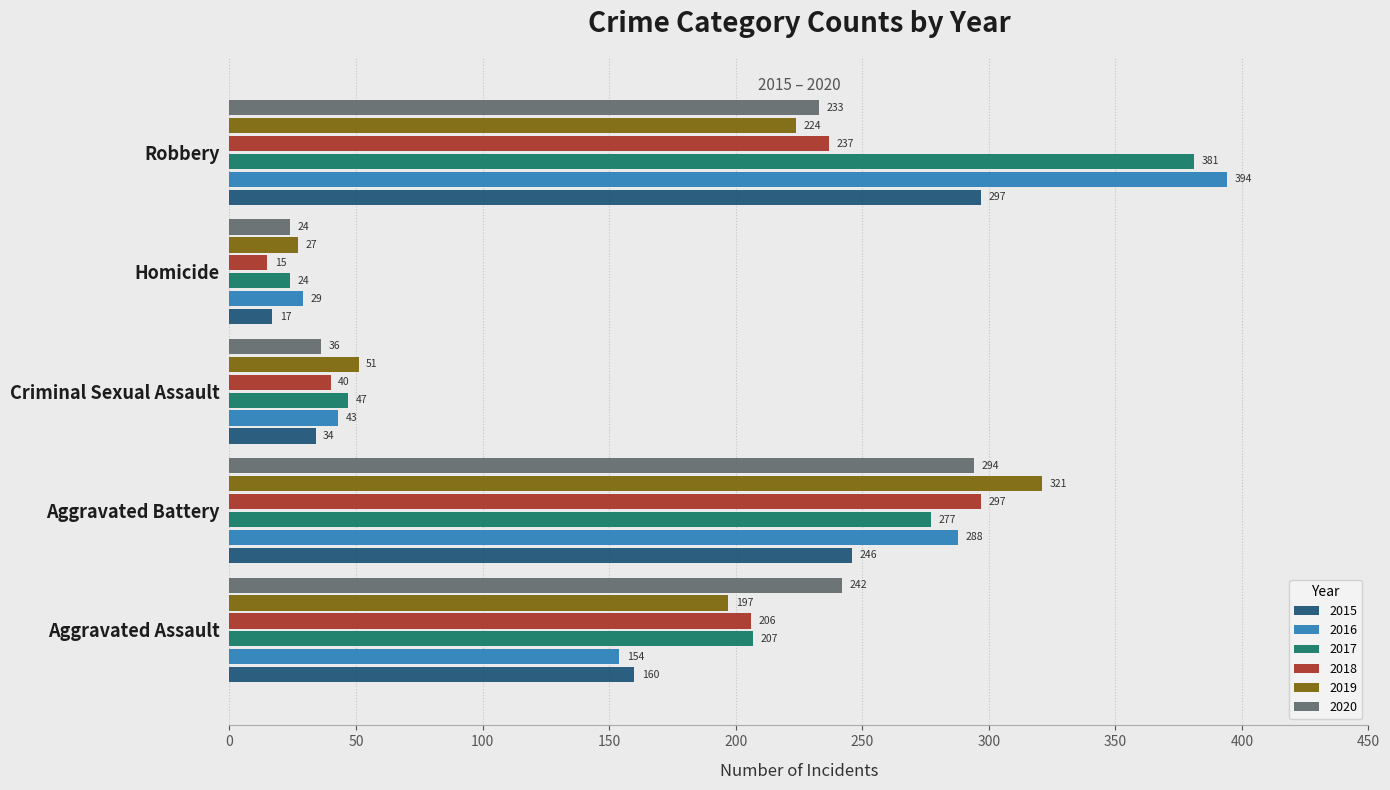

What is the spread (max minus min) of values at Aggravated Assault?

88